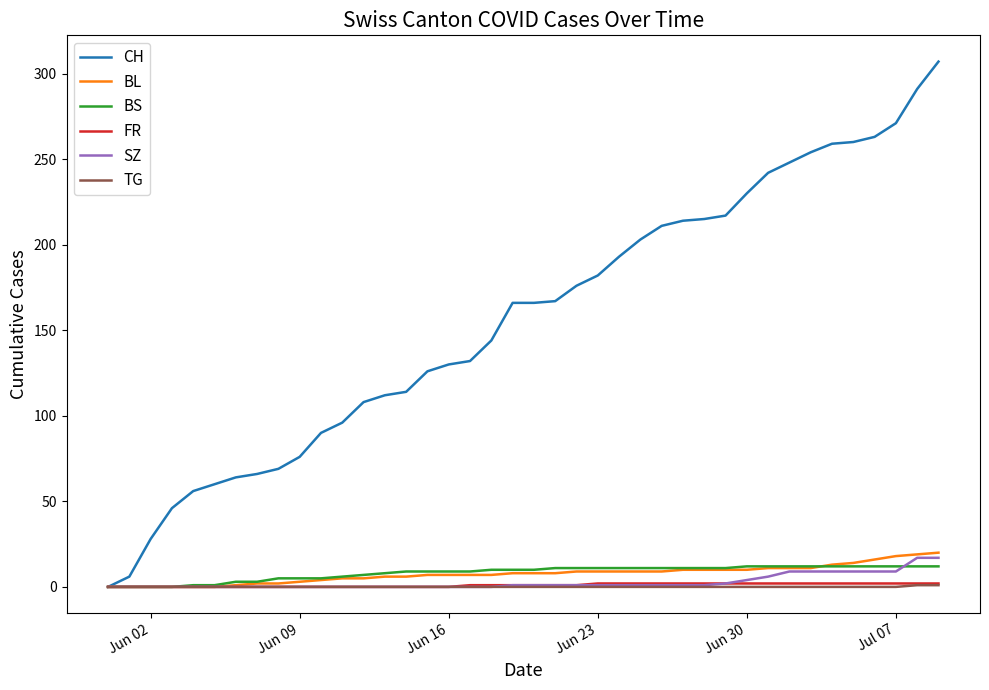

Which series has the largest range (max minus min)?

CH